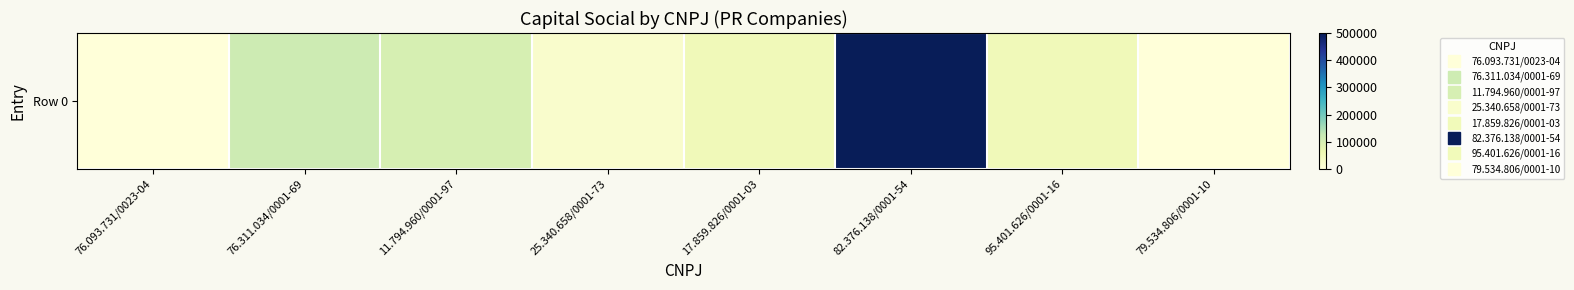

Rank the categories by value from lowest to highest.

76.093.731/0023-04, 79.534.806/0001-10, 25.340.658/0001-73, 17.859.826/0001-03, 95.401.626/0001-16, 11.794.960/0001-97, 76.311.034/0001-69, 82.376.138/0001-54